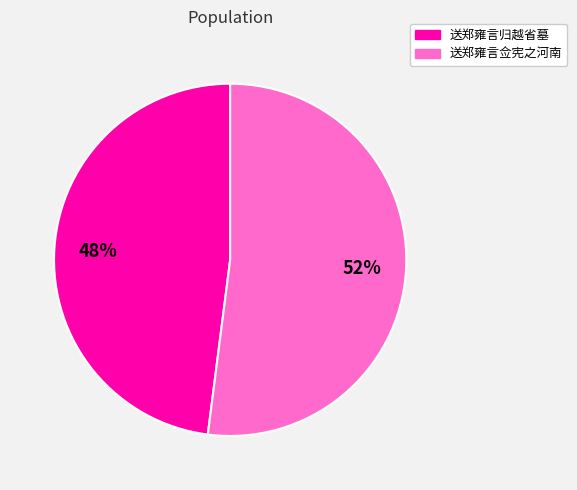

Which has a higher value, 送郑雍言佥宪之河南 or 送郑雍言归越省墓?

送郑雍言佥宪之河南